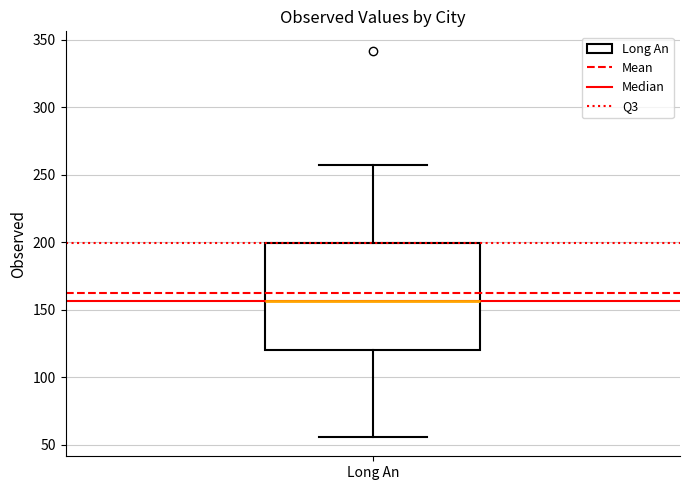

Read this box plot against the y-axis: the position of the median line, the range covered by the box, and the ends of both whiskers. The values are not printed on the chart, so give them approximately, as read against the axis.

median 155, box 120 to 200, whiskers 55 to 260